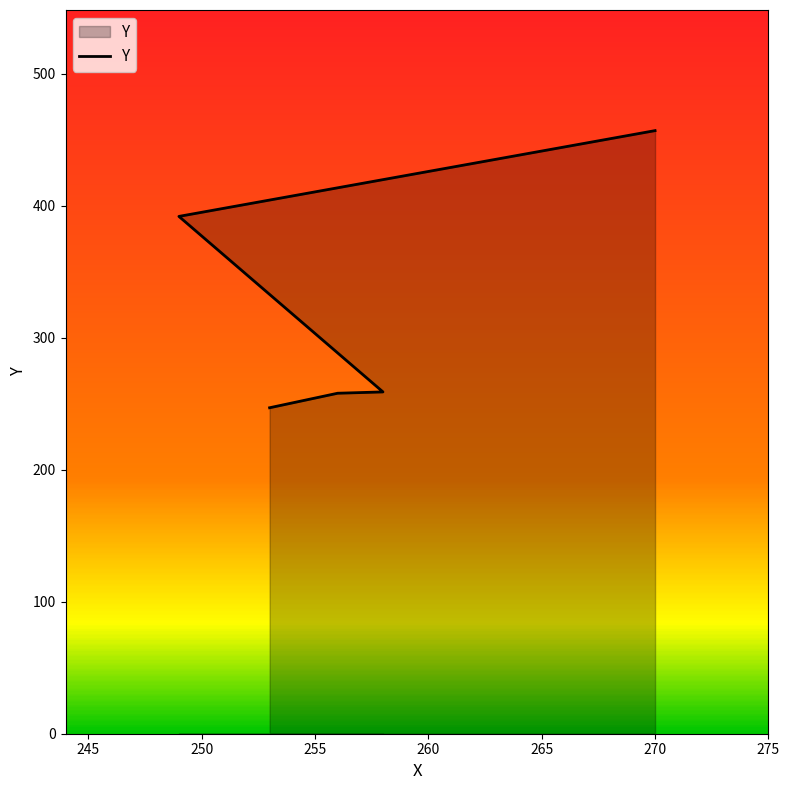

What is the value of the 2nd point from the left?

258